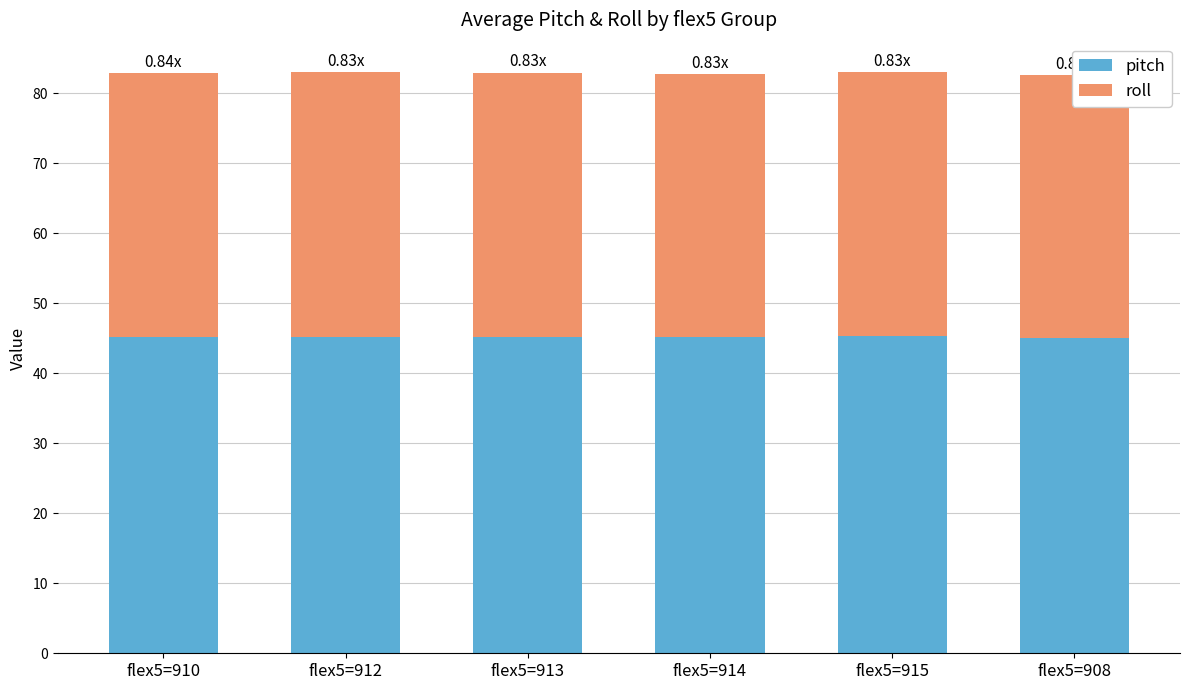

How many groups of bars are there?

6